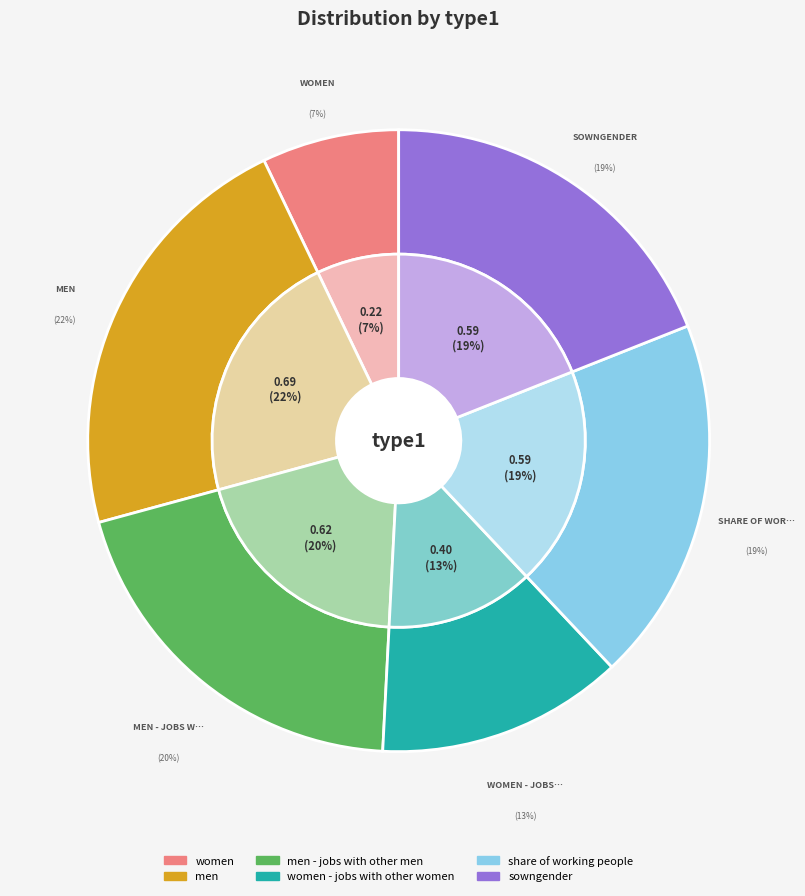

What percentage is the women slice, to the nearest percent?

7%